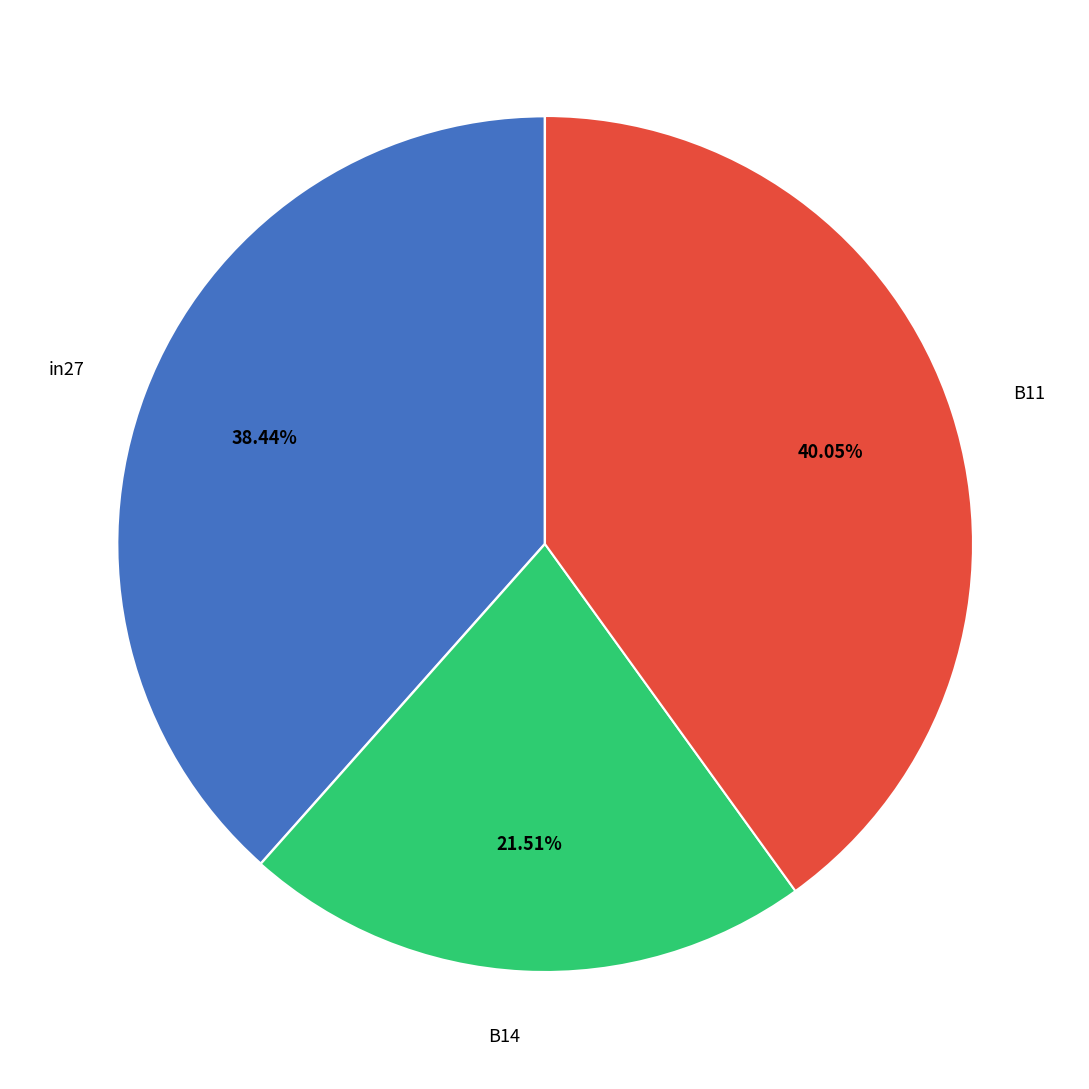

To the nearest percent, what is the combined percentage of B14 and B11?

62%